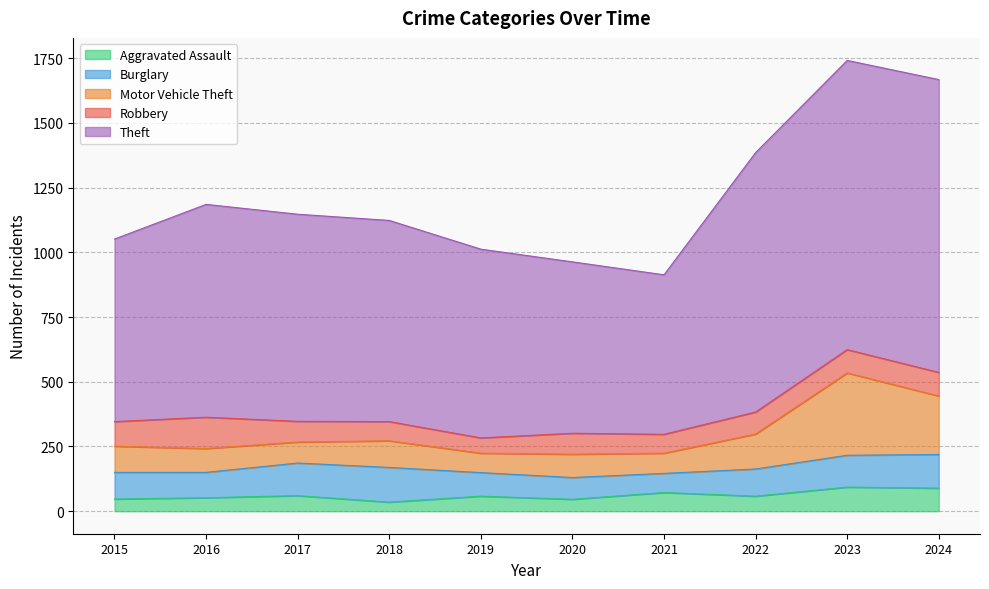

True or false: Aggravated Assault and Theft cross at least once.

False